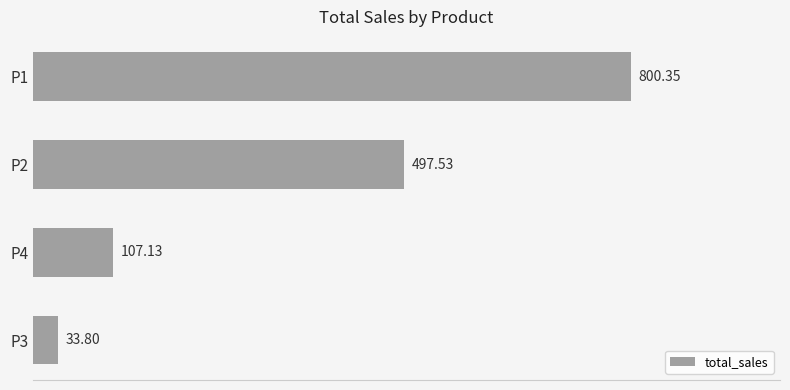

What is the change in value from P2 to P4?

-390.4